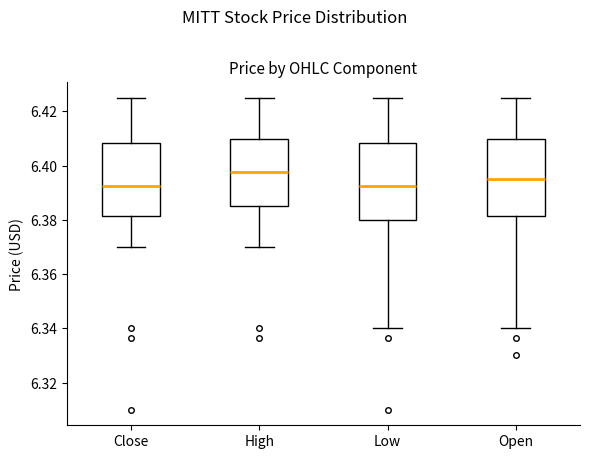

Which box's median line is the highest?

High